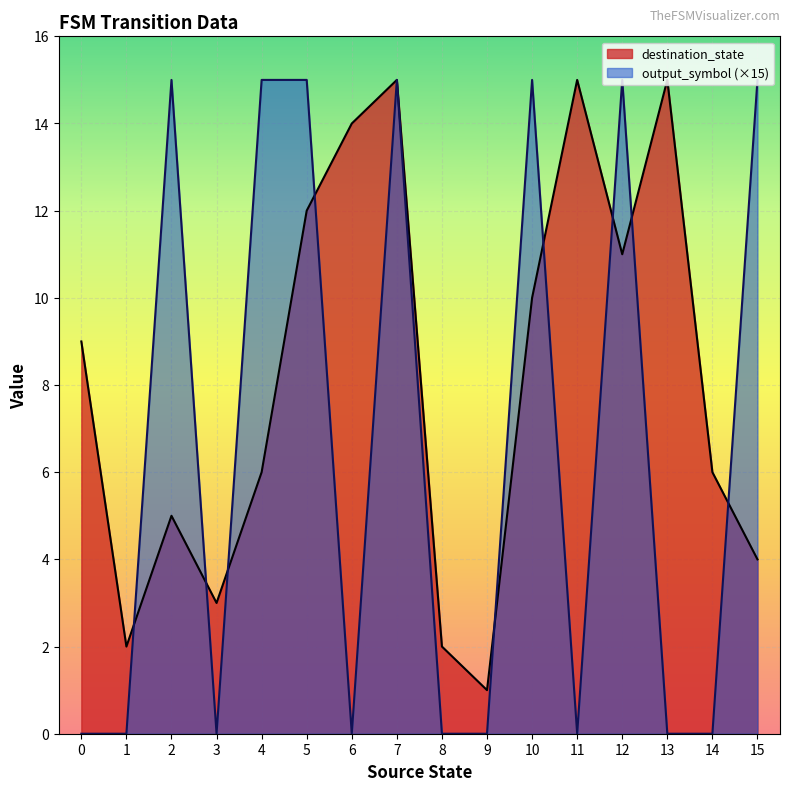

What is the approximate value of destination_state at 4, to the nearest 5?

5